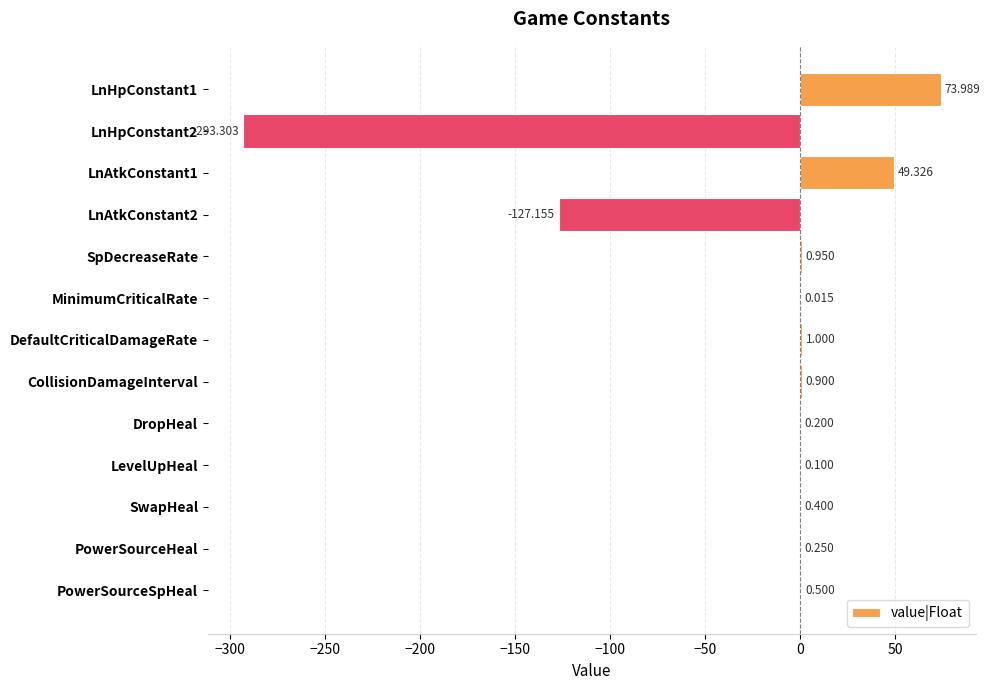

How many positive values are there?

11